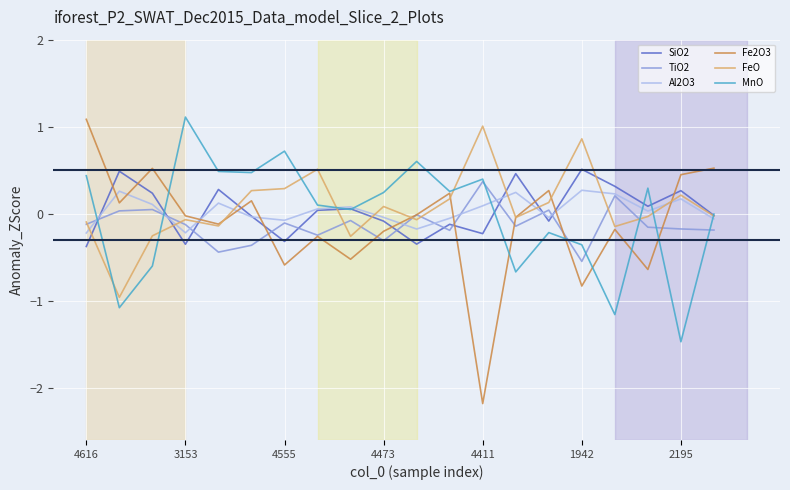

True or false: Fe2O3 and Al2O3 intersect in this chart.

True